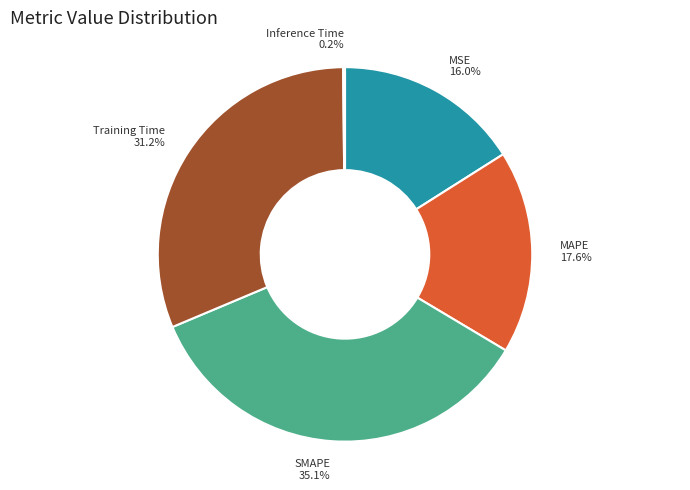

Do MSE and Training Time together represent more than half of the pie?

No